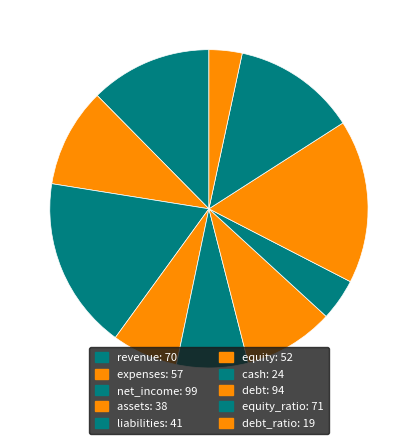

Rank the categories by value from highest to lowest.

net_income, debt, equity_ratio, revenue, expenses, equity, liabilities, assets, cash, debt_ratio